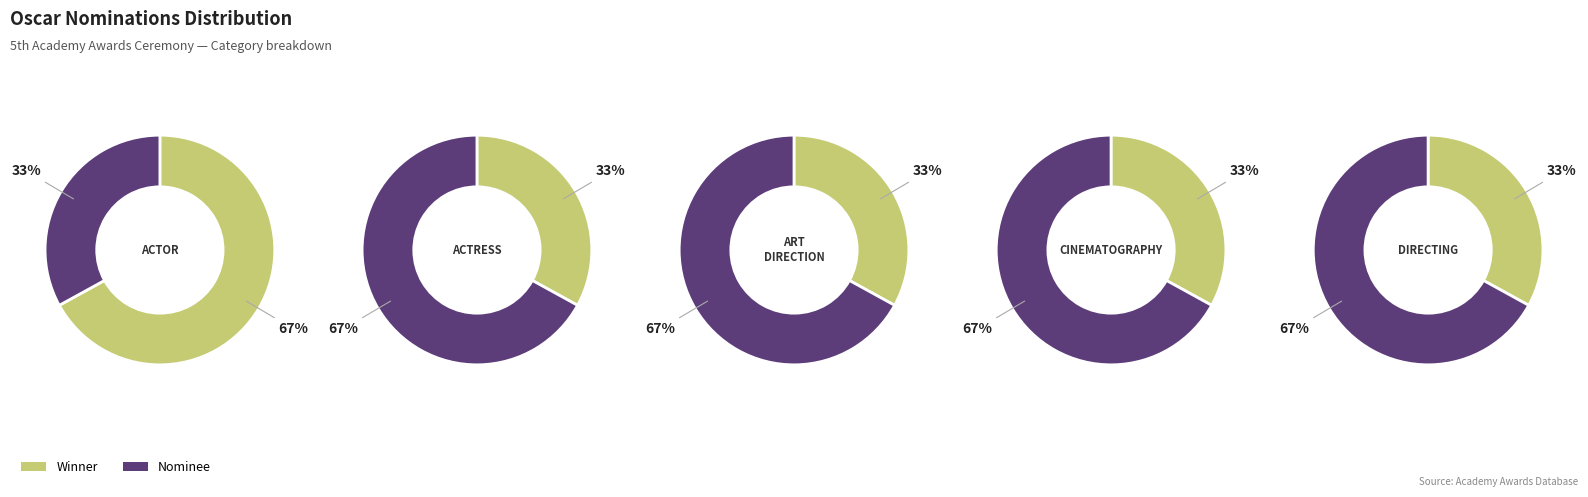

To the nearest percent, what portion does 0 represent?

33%